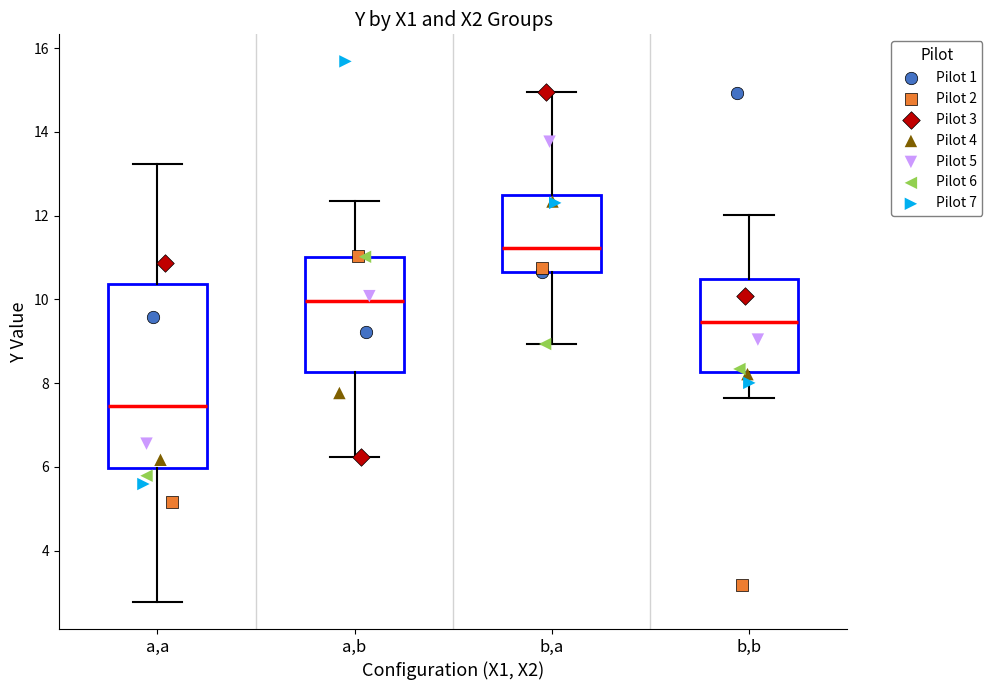

Comparing the boxes themselves (not the whiskers), which one is the tallest?

a,a